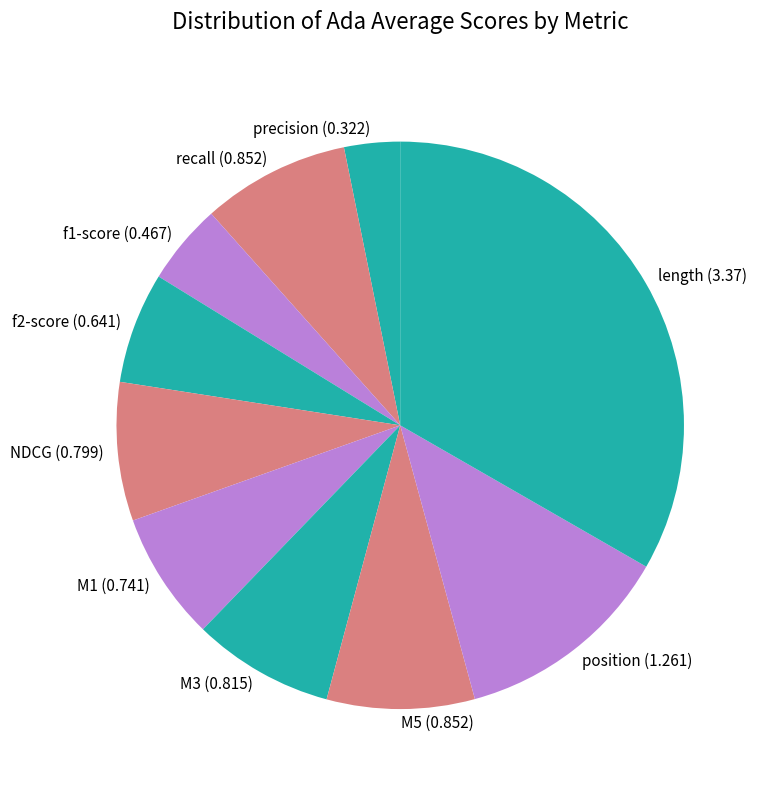

Which has a higher value, precision (0.322) or f2-score (0.641)?

f2-score (0.641)